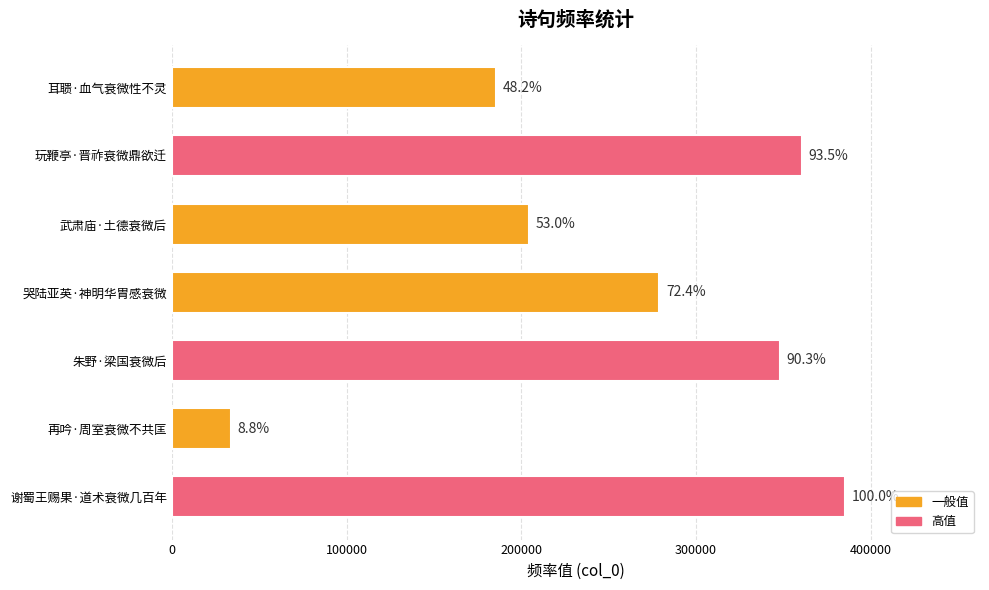

How many bars are there in total?

7